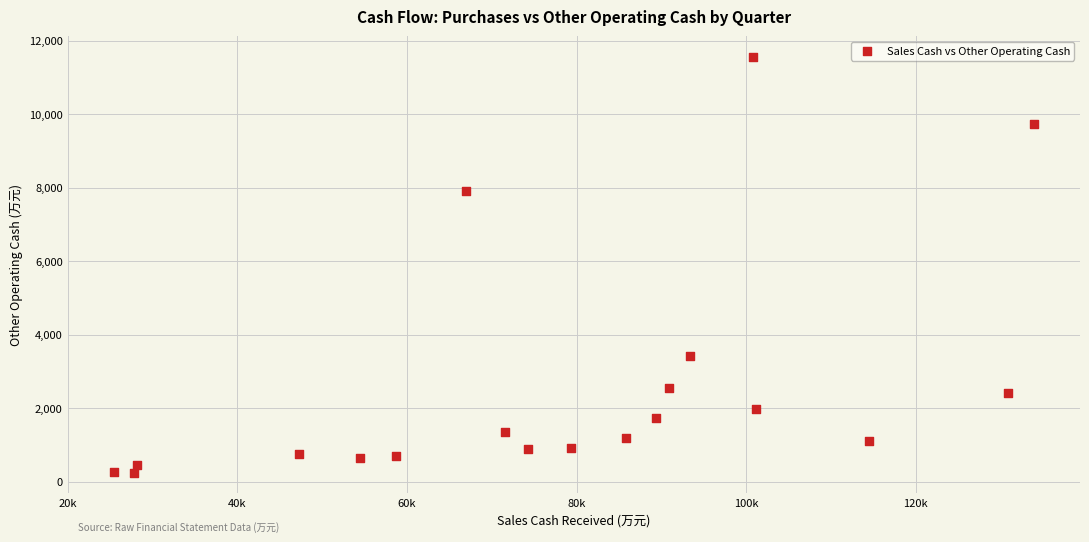

What Y value in the scatter plot is closest to 5902?

7900